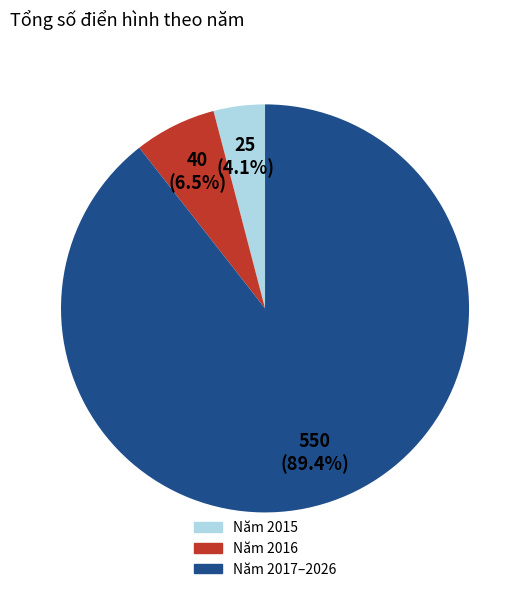

Rank the categories by value from lowest to highest.

Năm 2015, Năm 2016, Năm 2017–2026